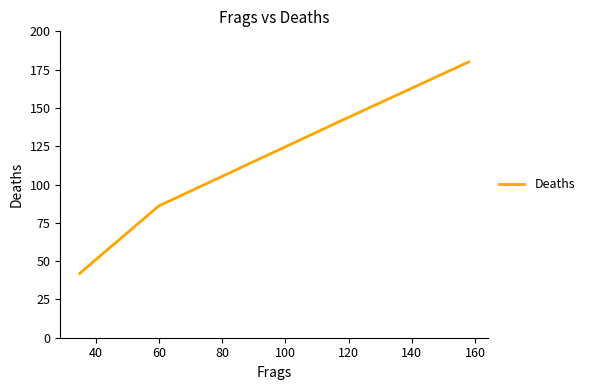

True or false: there are more than 1 points higher than both neighbors.

False